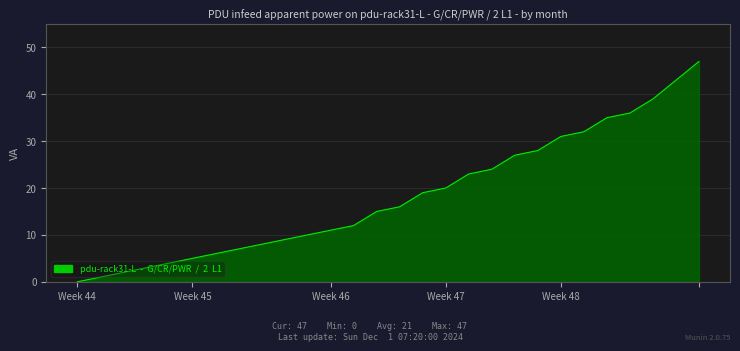

What is the difference between the maximum and minimum values?

47